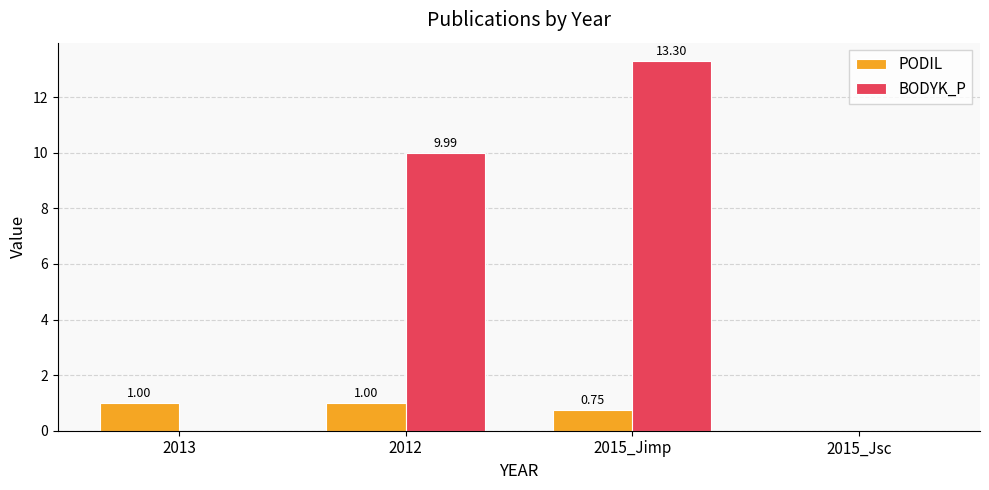

At which label is PODIL closest to 0?

2015_Jsc